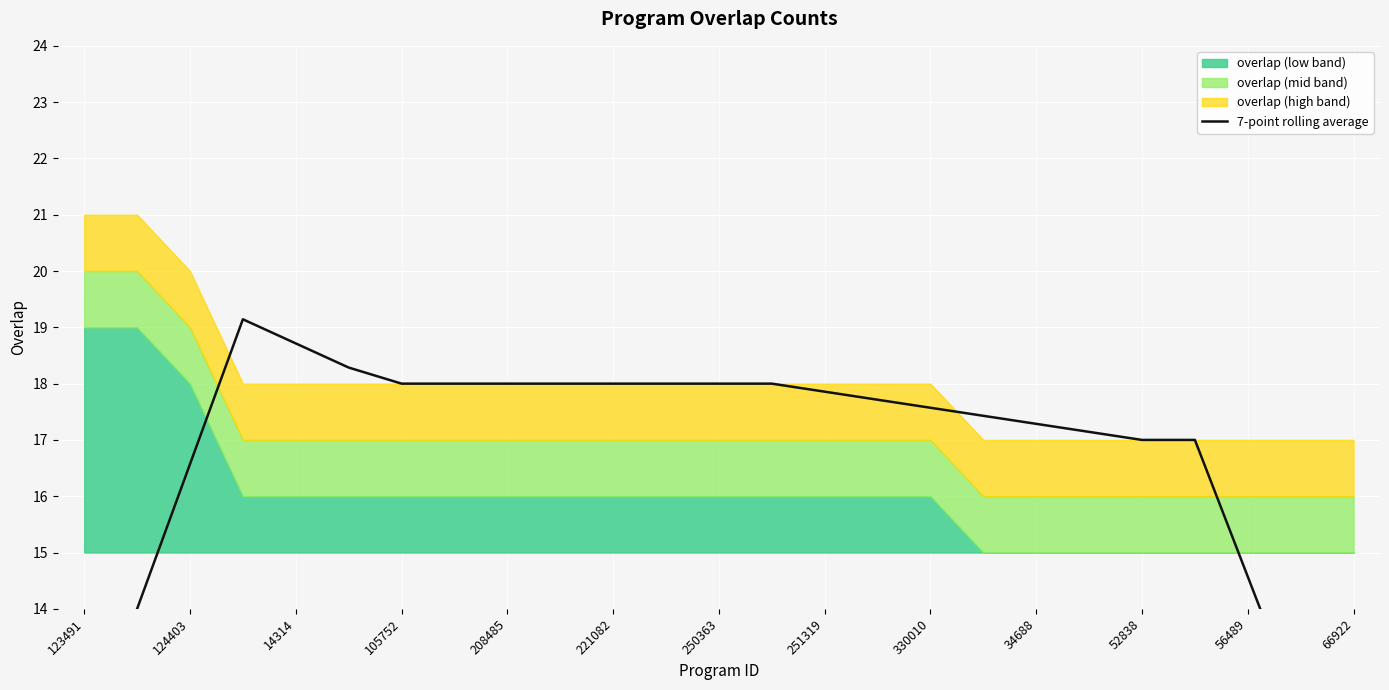

Reading left to right, extract all data points from this chart.

11.4	14.0	16.6	19.1	18.7	18.3	18.0	18.0	18.0	18.0	18.0	18.0	18.0	18.0	17.9	17.7	17.6	17.4	17.3	17.1	17.0	17.0	14.6	12.1	9.7